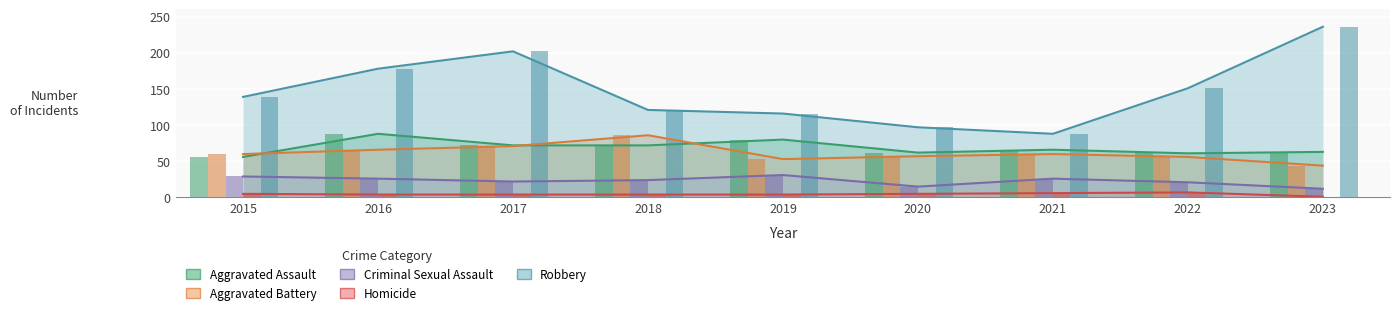

What is the value of the Aggravated Assault bar at the 1st from the left?

56